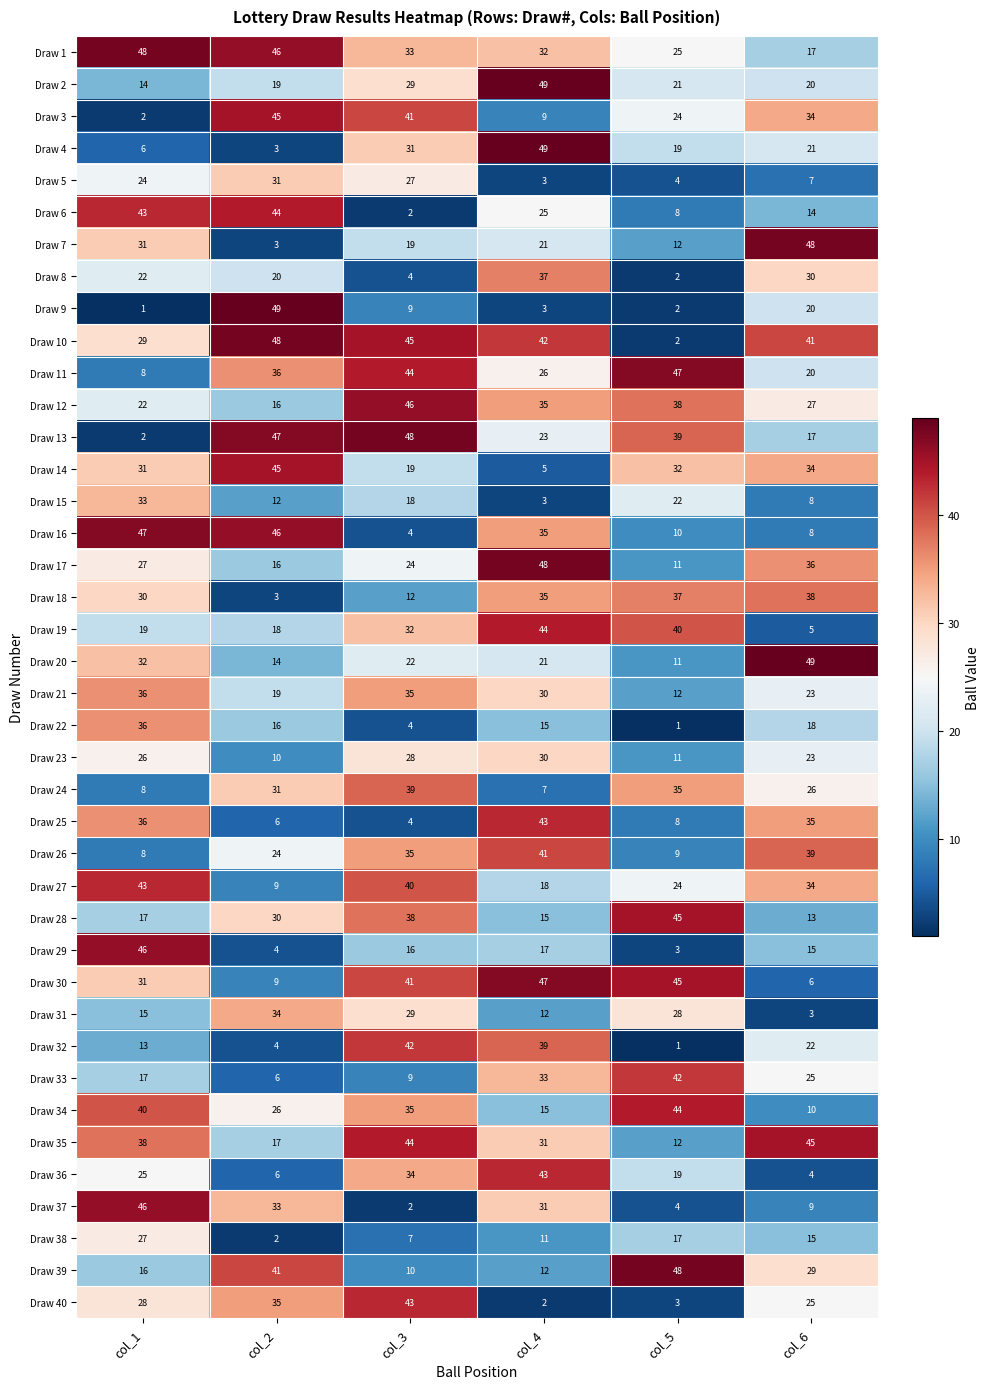

Between col_1 and col_6, which series saw the biggest shift?

Draw 16